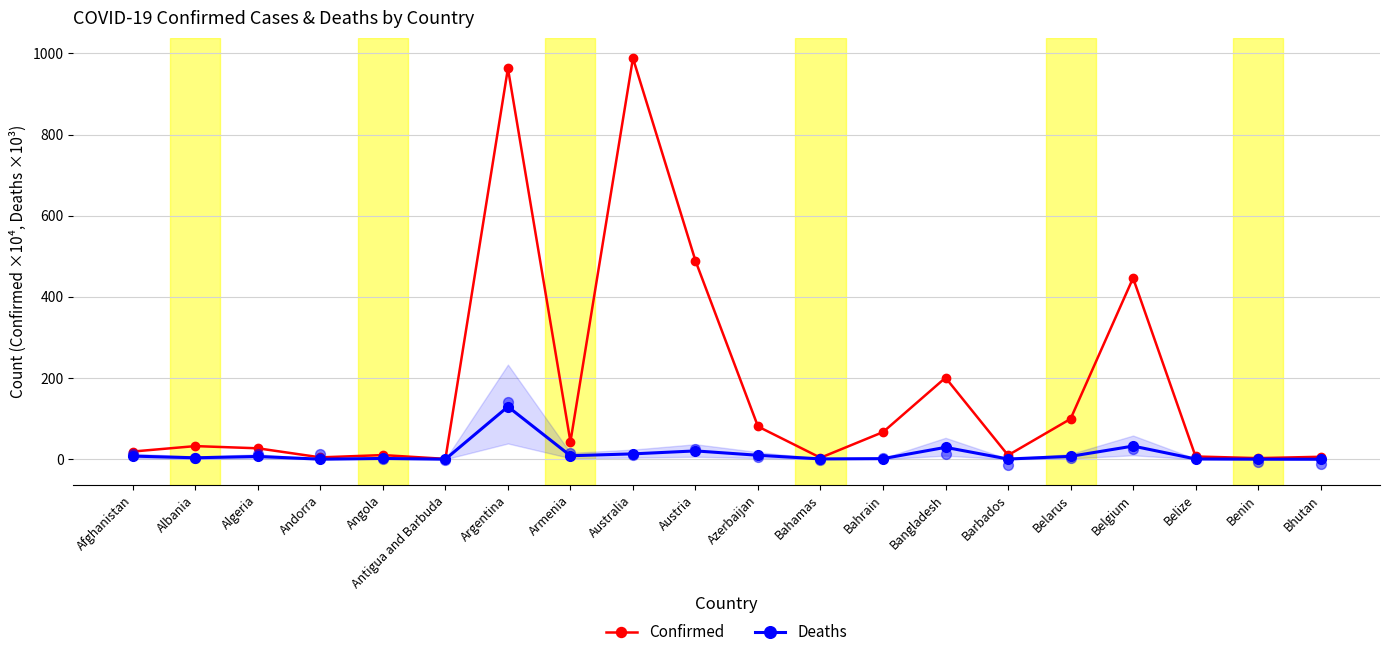

Which series has the widest spread of Y values?

Confirmed